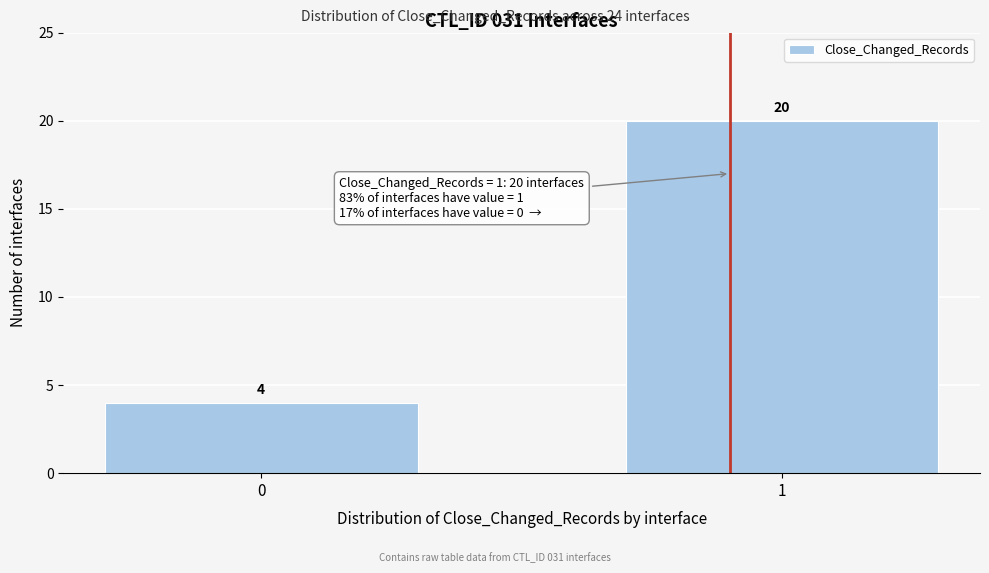

Reading left to right, extract all data points from this chart.

0=4	1=20